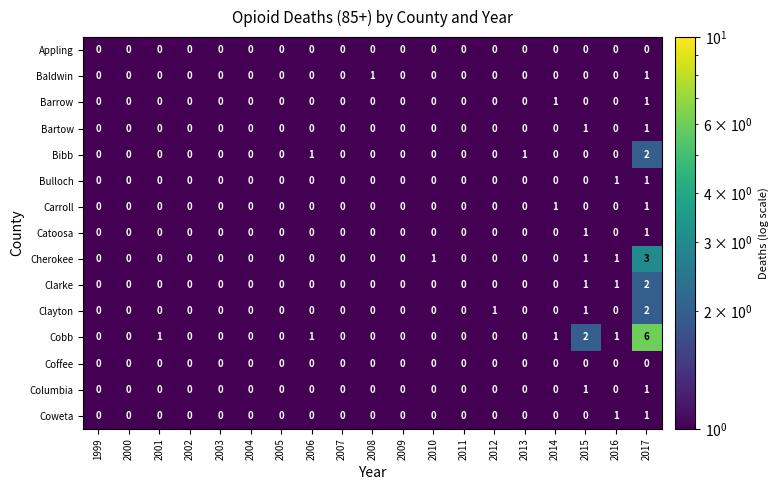

Which category has the highest value across all series?

2017